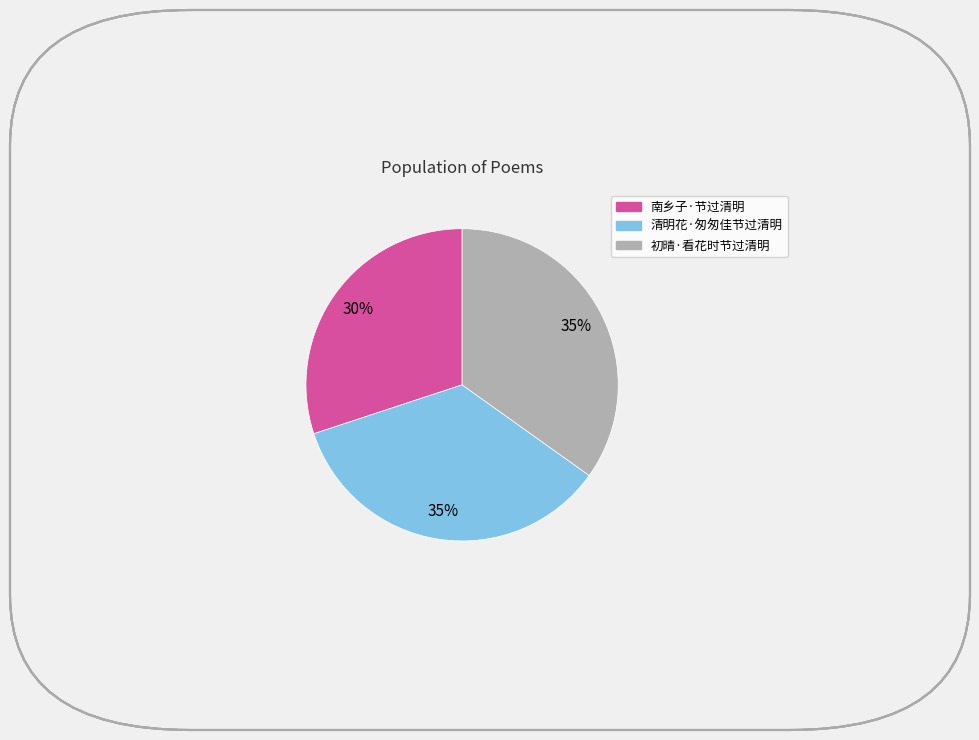

True or false: 清明花·匆匆佳节过清明 accounts for 25% of the total.

False